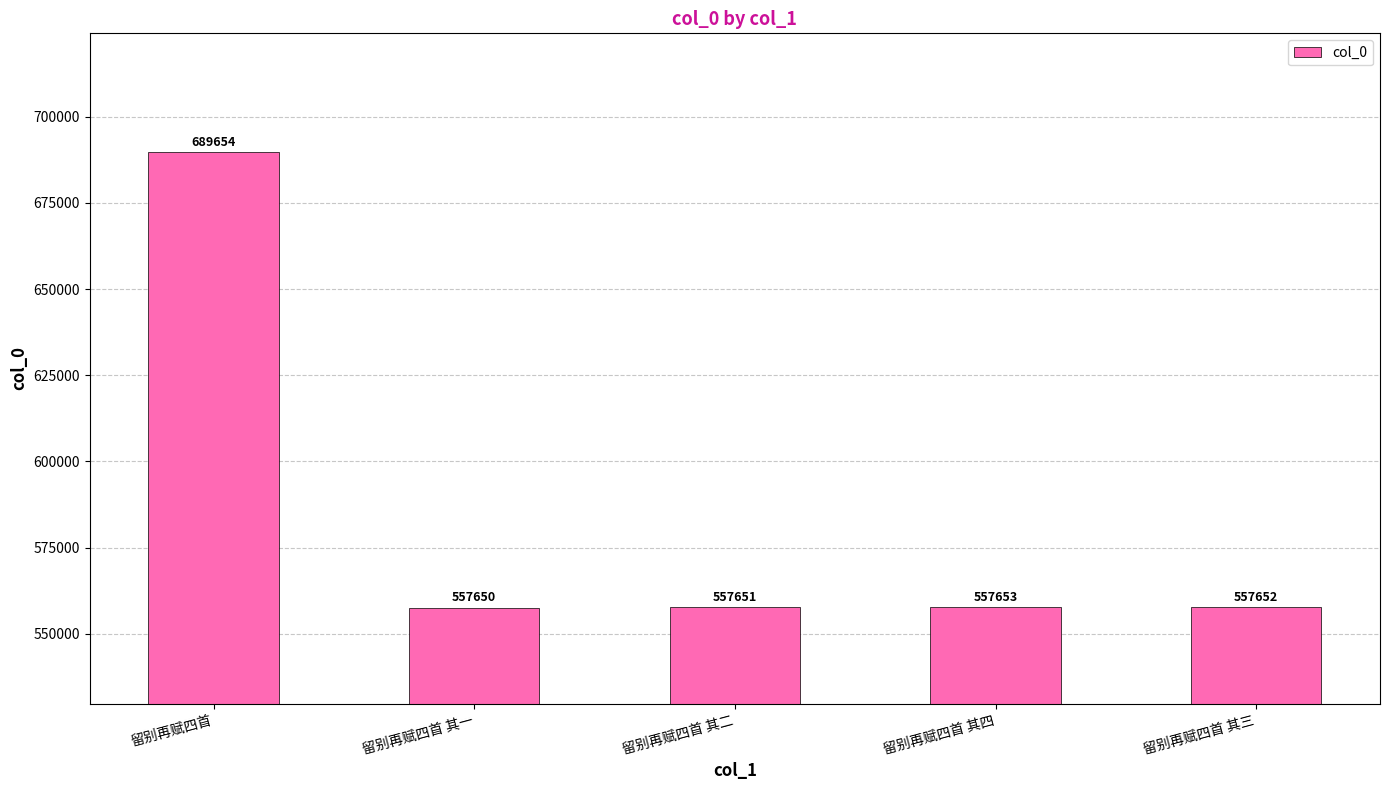

What is the label of the 4th bar from the right?

留别再赋四首 其一